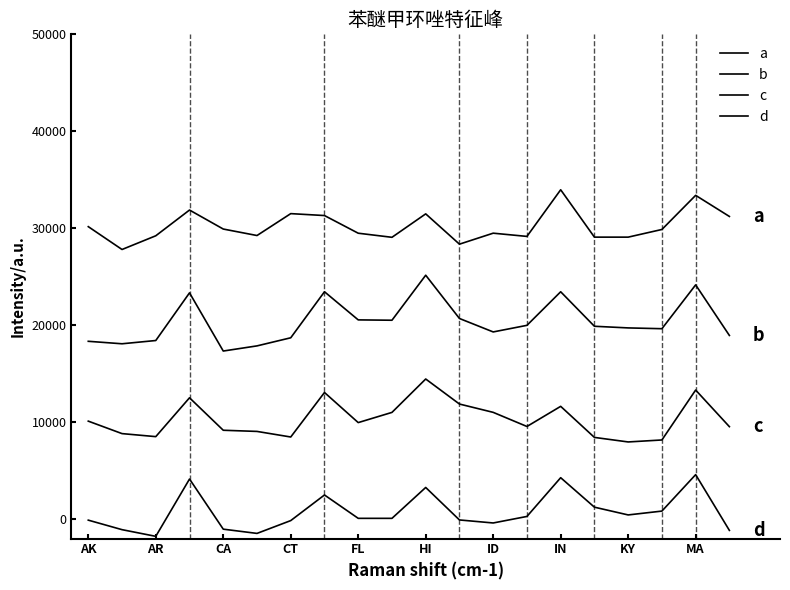

How many lines are shown in the chart?

4